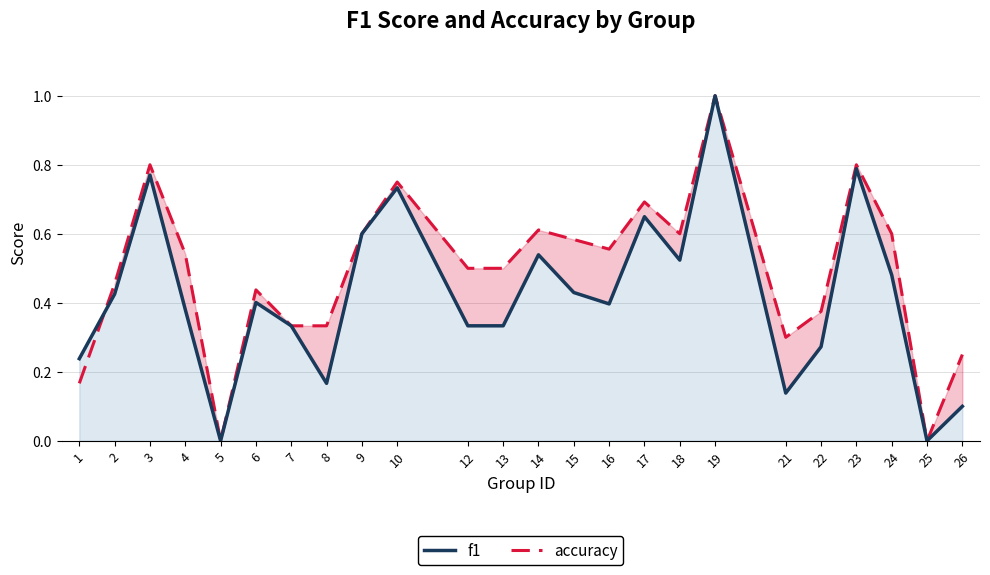

Rank the series by their maximum value, from lowest to highest.

accuracy, f1